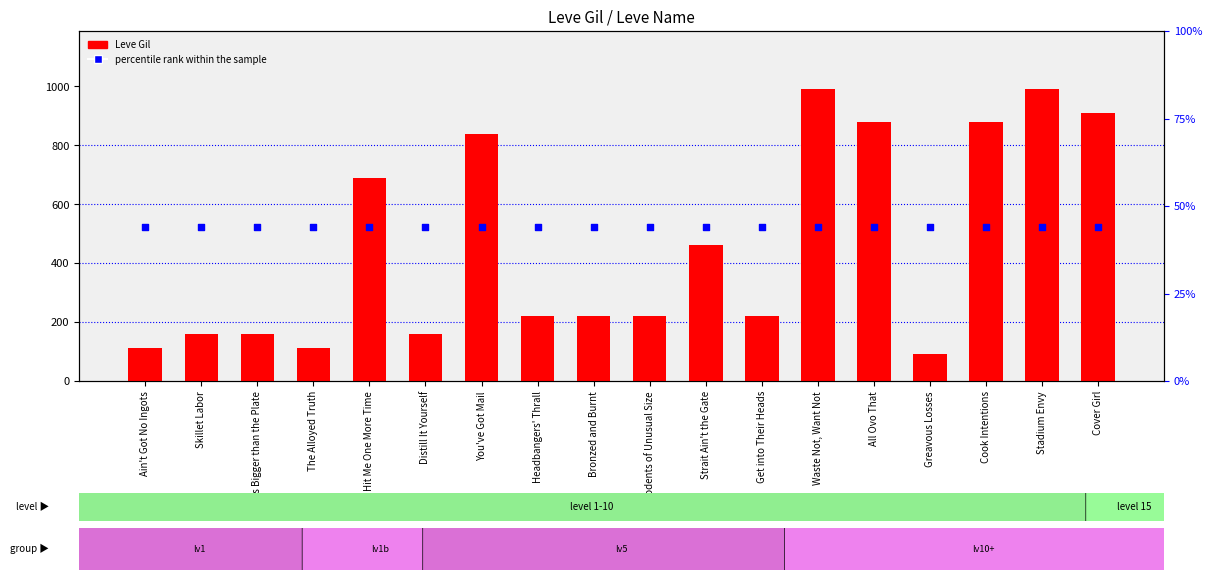

At which category is the sum across all series the highest?

Waste Not, Want Not